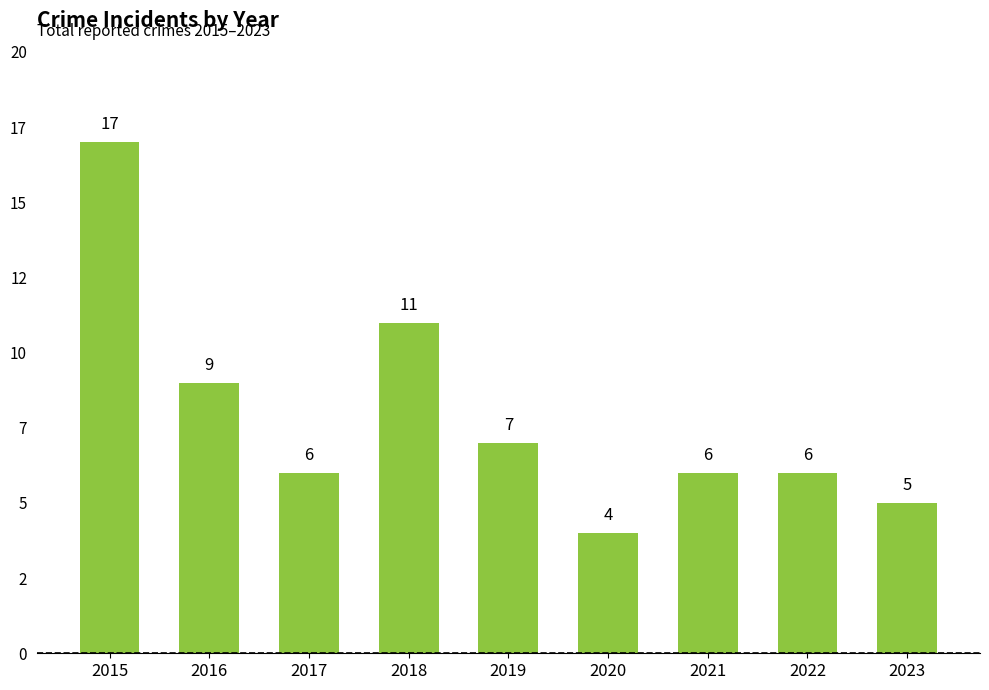

Which label corresponds to the largest value in the chart?

2015